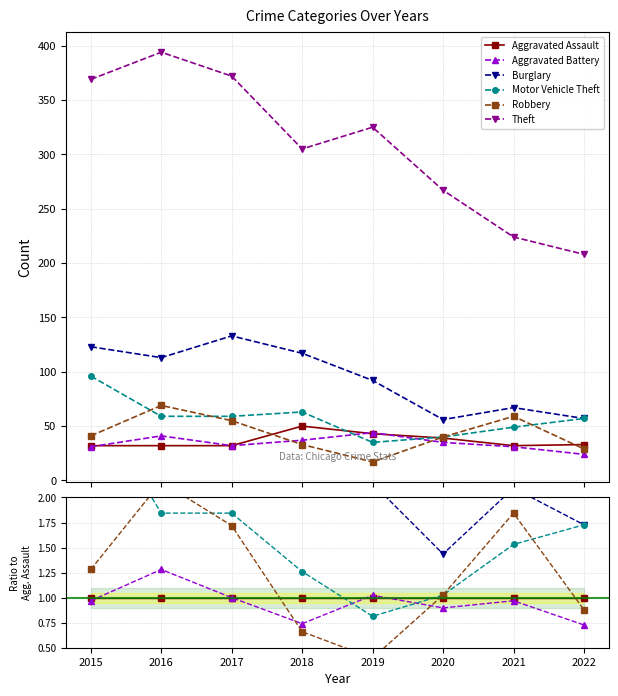

True or false: Theft and Aggravated Battery cross at least once.

False